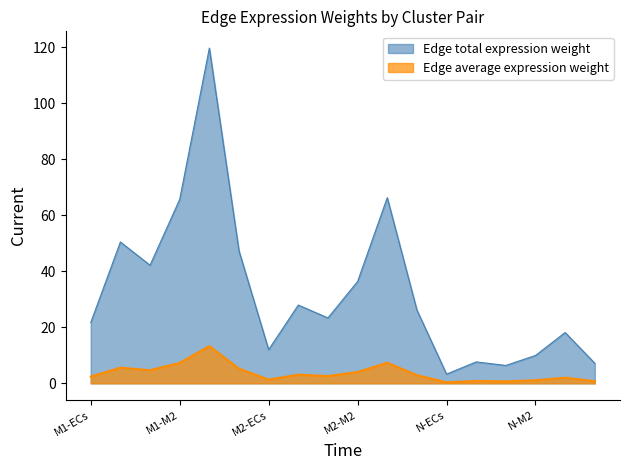

Which series has the largest total across all categories?

Edge total expression weight